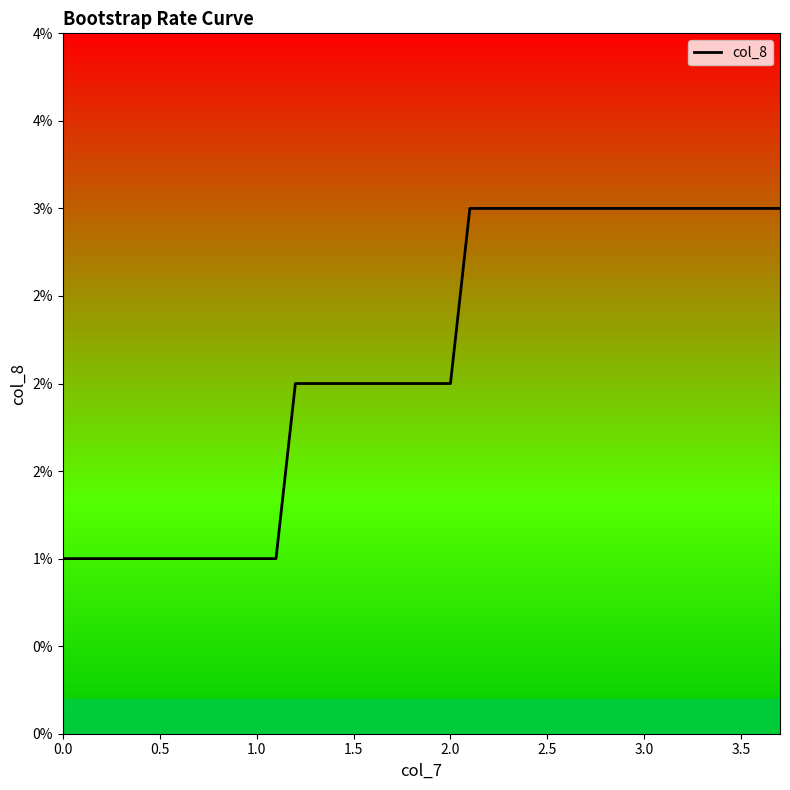

Does the chart have visible grid lines?

No